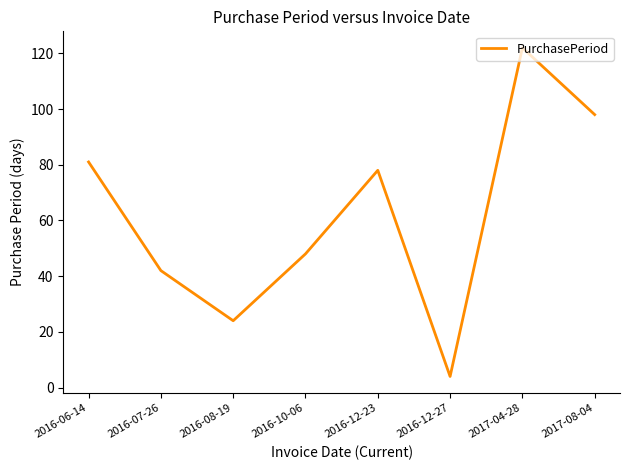

How many interior local valleys (lower than both neighbors) does the data have?

2